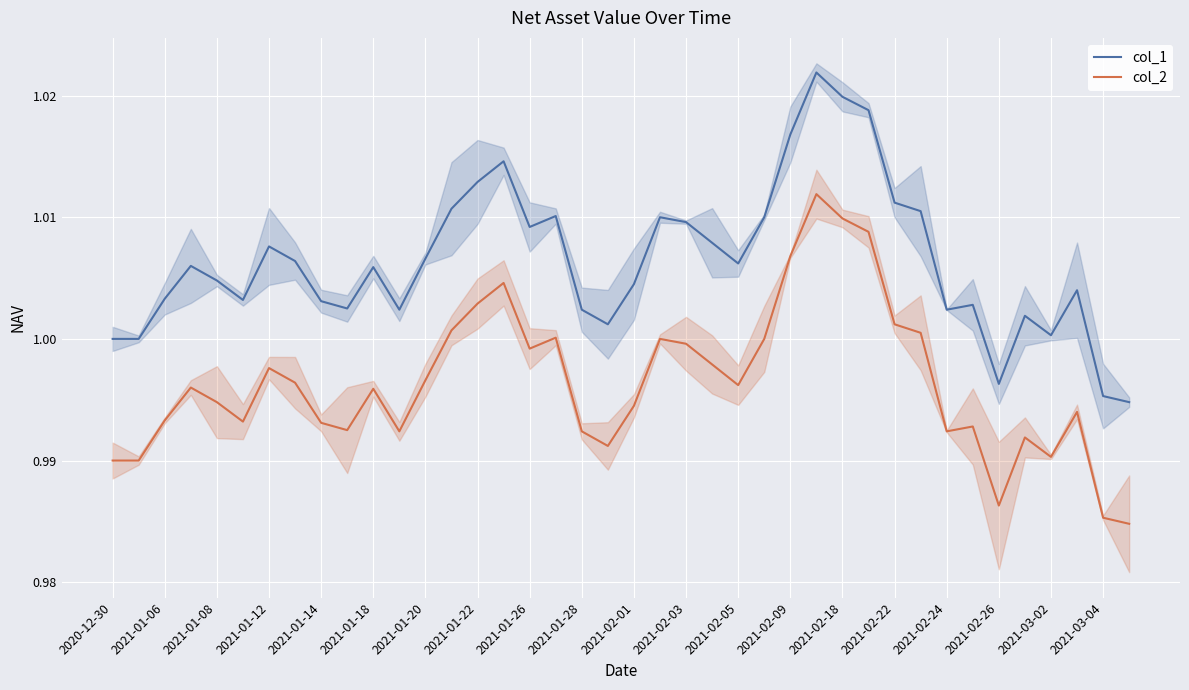

The value of col_1 at 2021-02-22 is 0.3. True or false?

False